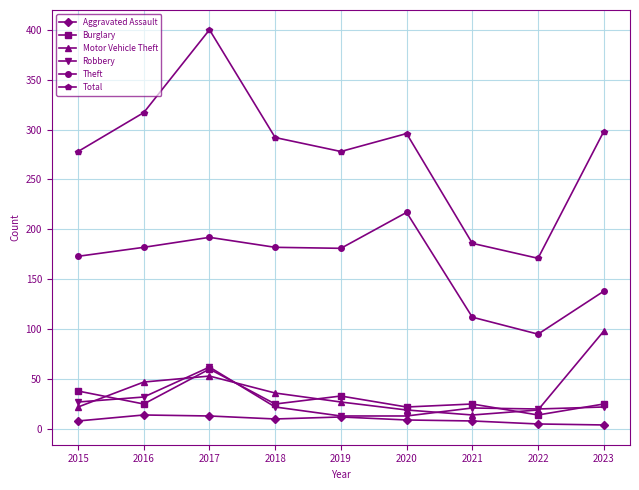

Between 2016 and 2017, which series saw the biggest shift?

Total